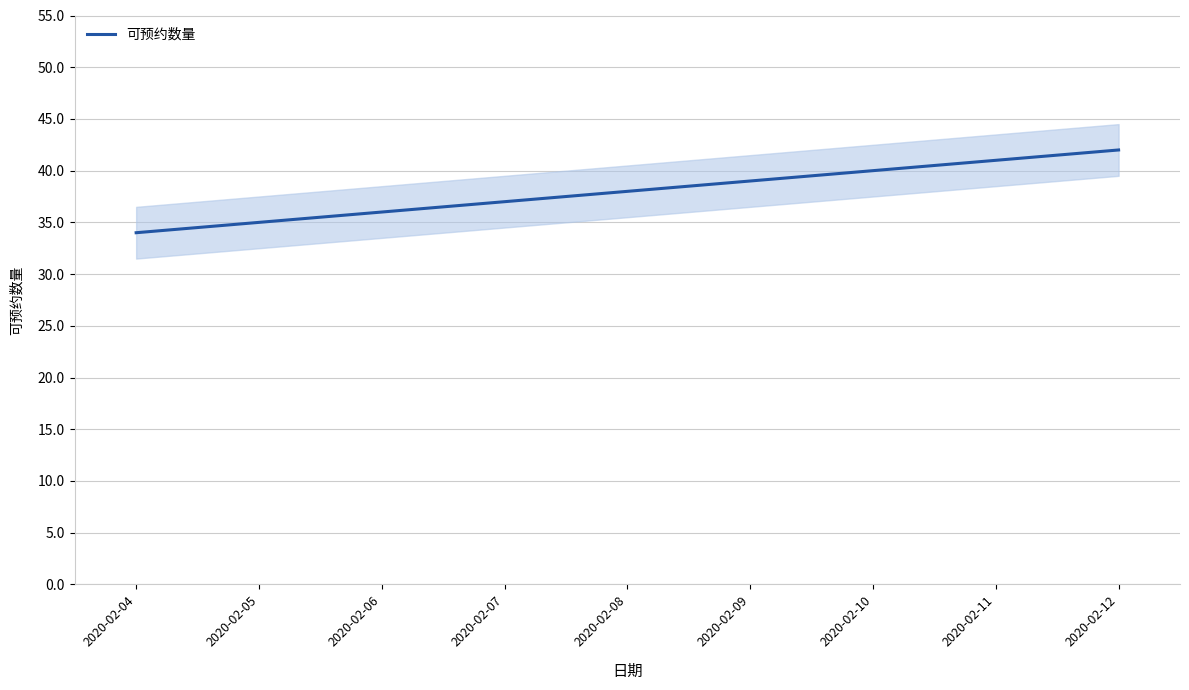

Count the number of data series in this chart.

1